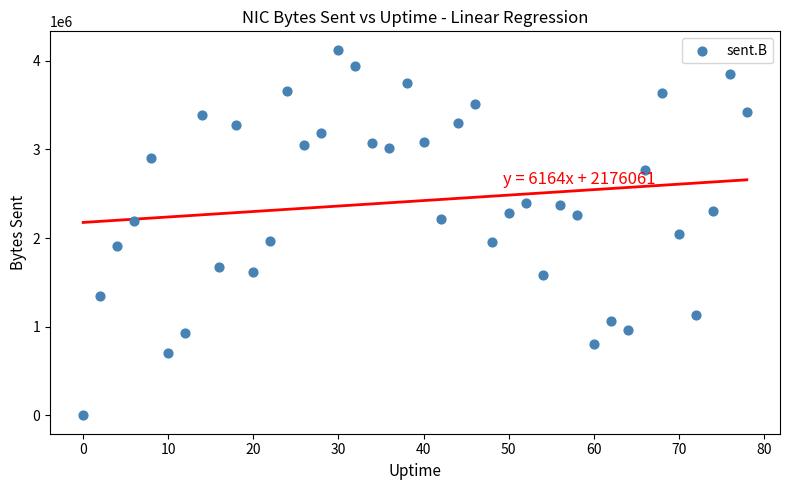

What is the range of X values (max minus min)?

78